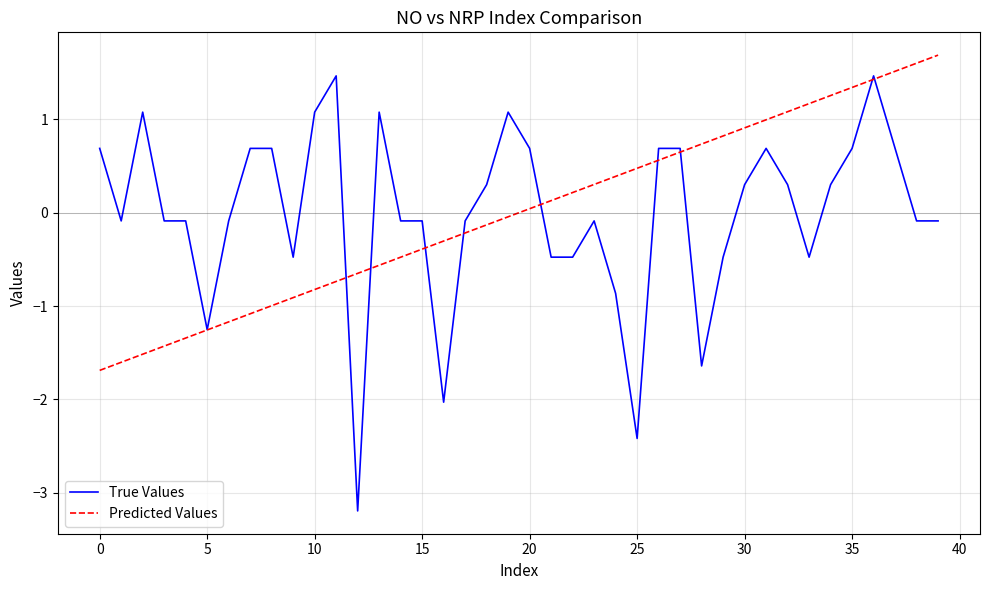

What is the maximum value shown in the chart?

1.7